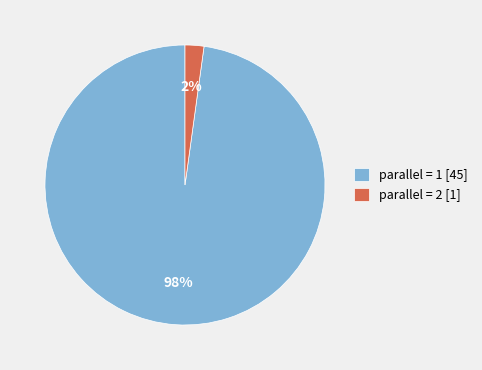

Is it true that parallel = 1 [45] is 98% of the pie?

True